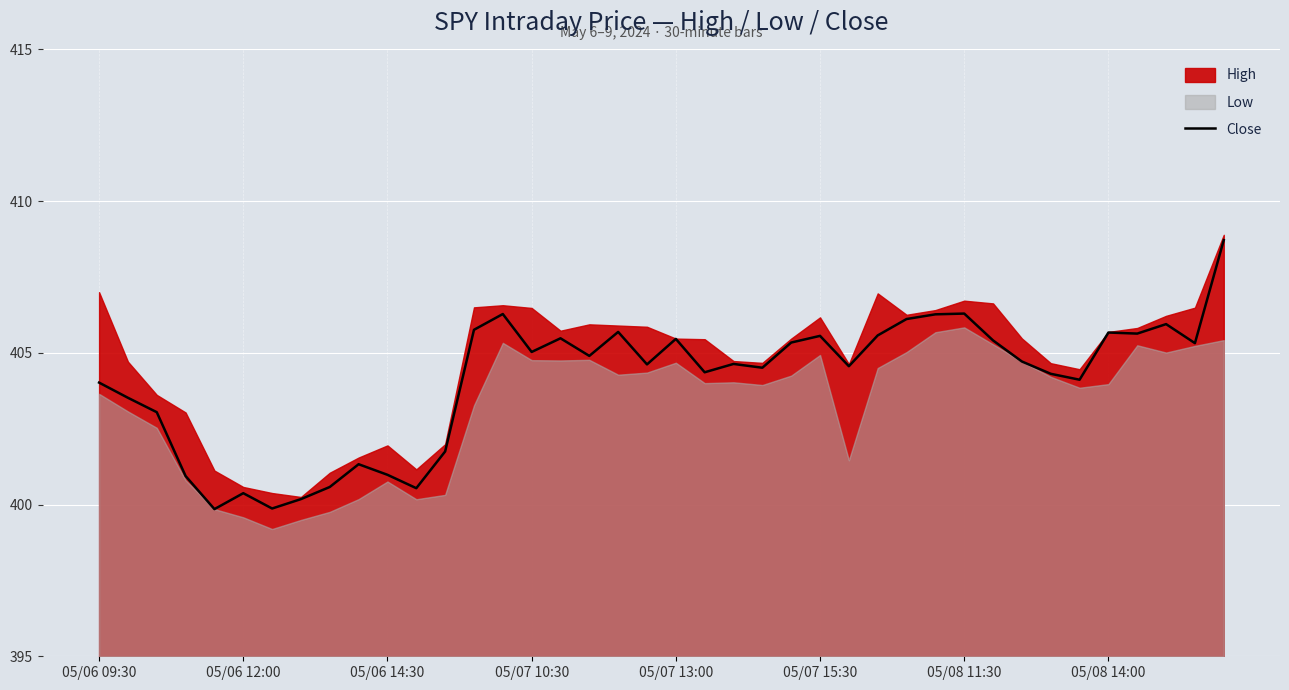

How many data points does each series have?

40